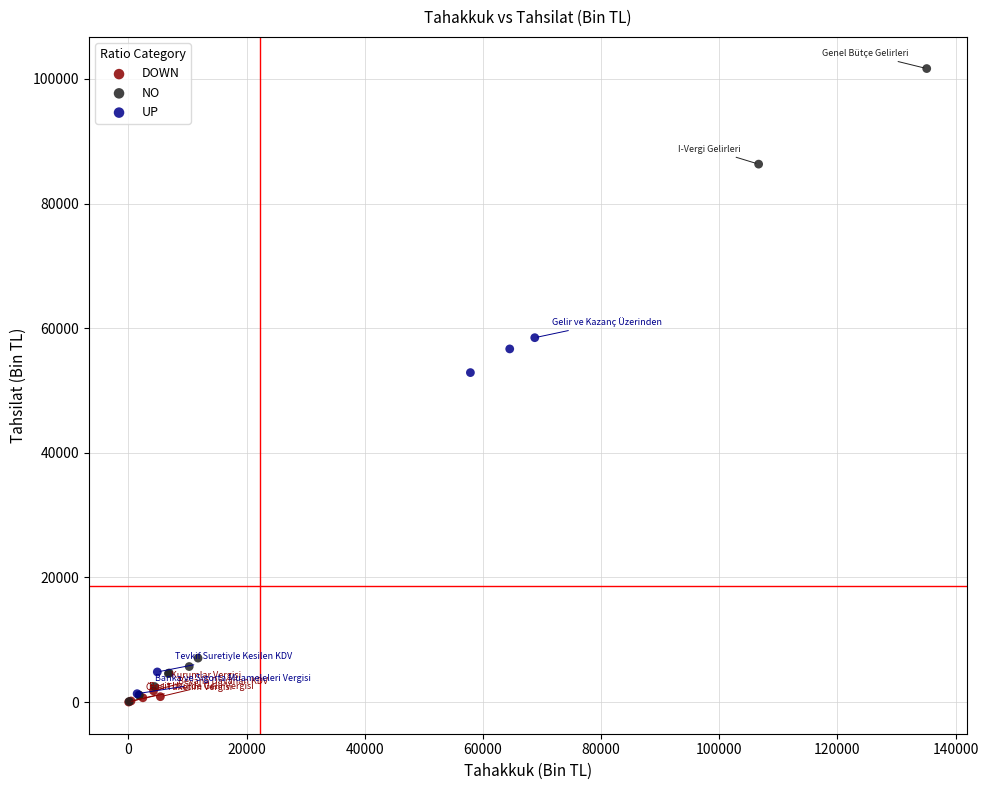

Which series has the largest Y range (max minus min)?

NO